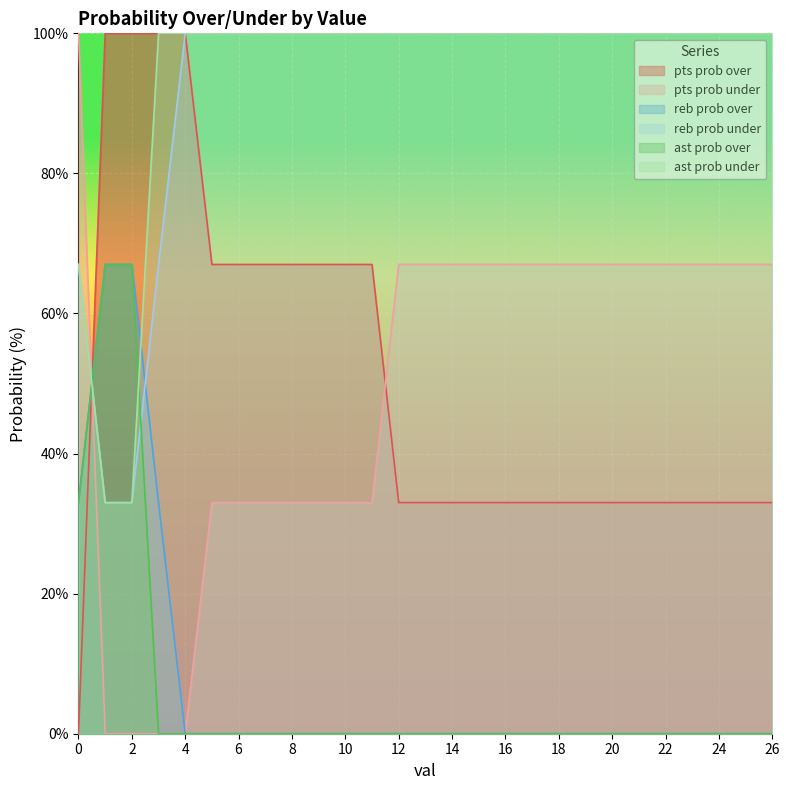

Which series ends up on top after the final intersection of reb prob over and pts prob under?

reb prob over